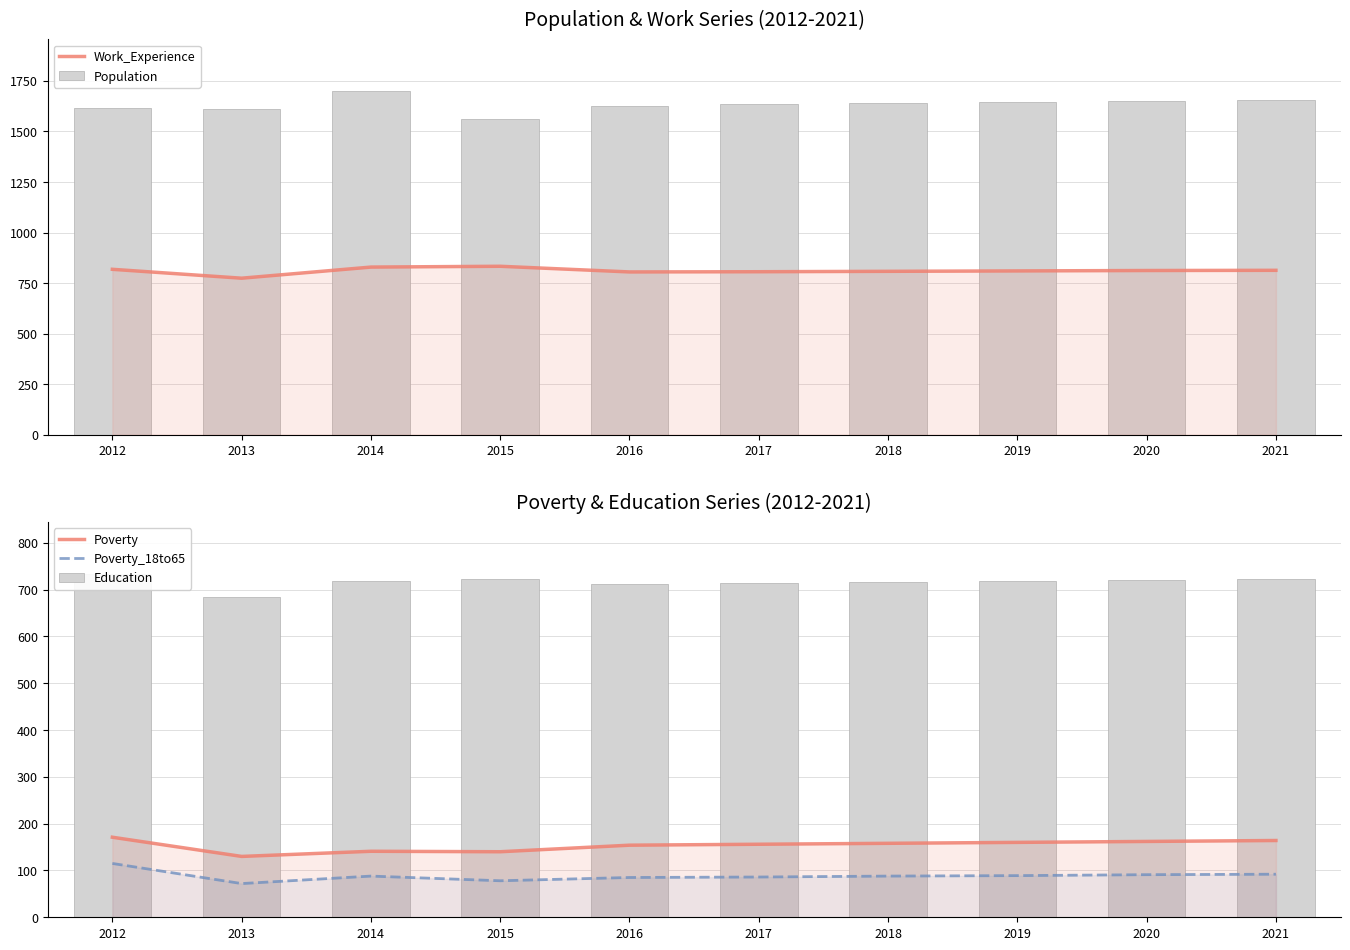

How many series are shown in this chart?

5